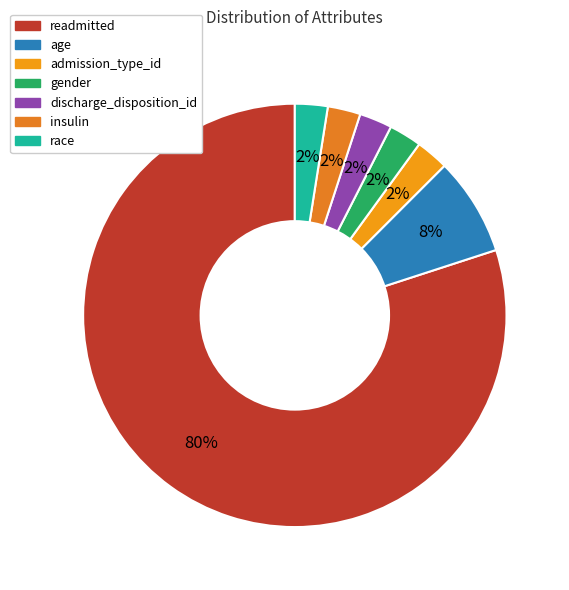

How many segments does this pie chart have?

7